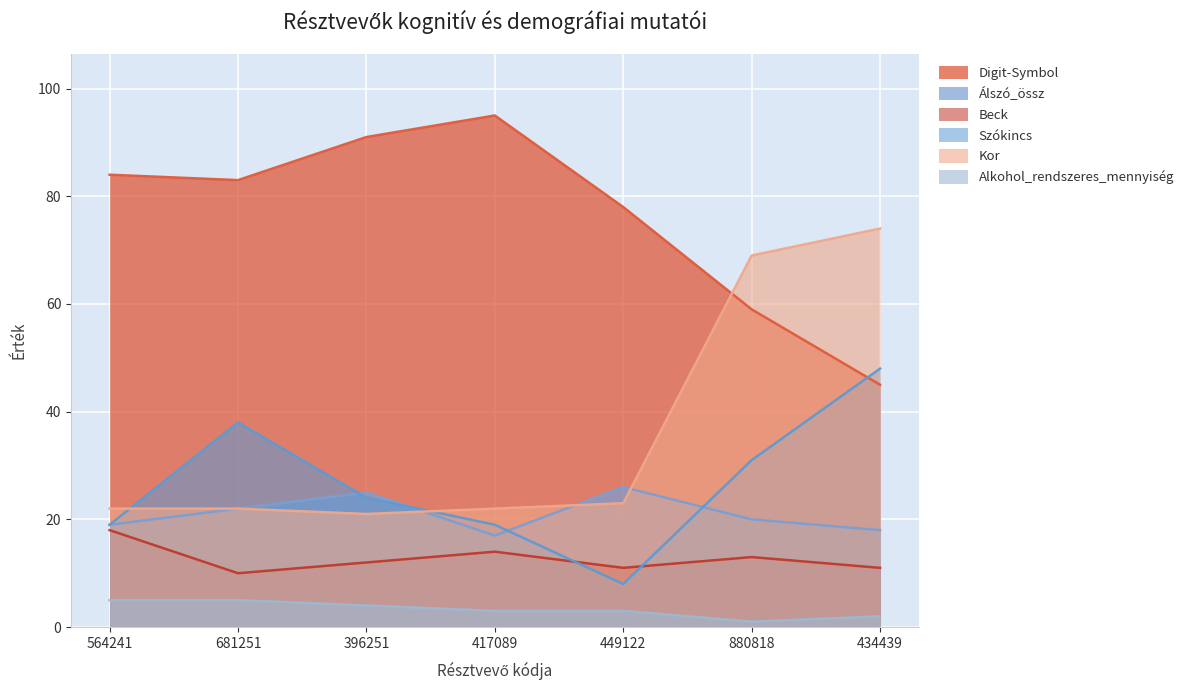

What is the approximate value of Alkohol_rendszeres_mennyiség at 880818?

1